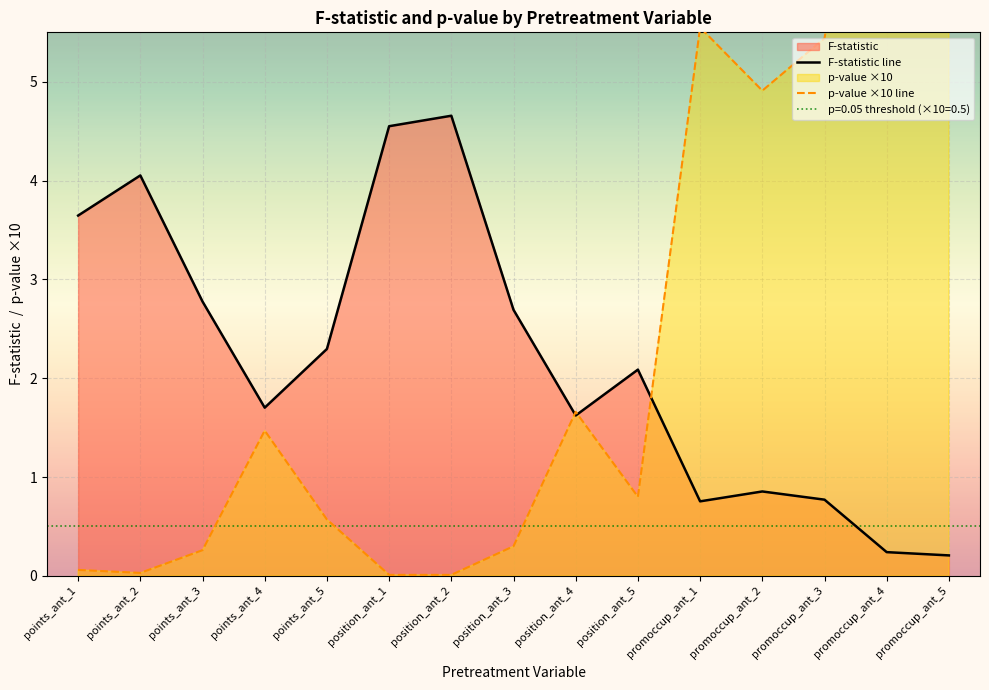

What is the label of the 13th point from the right?

points_ant_3